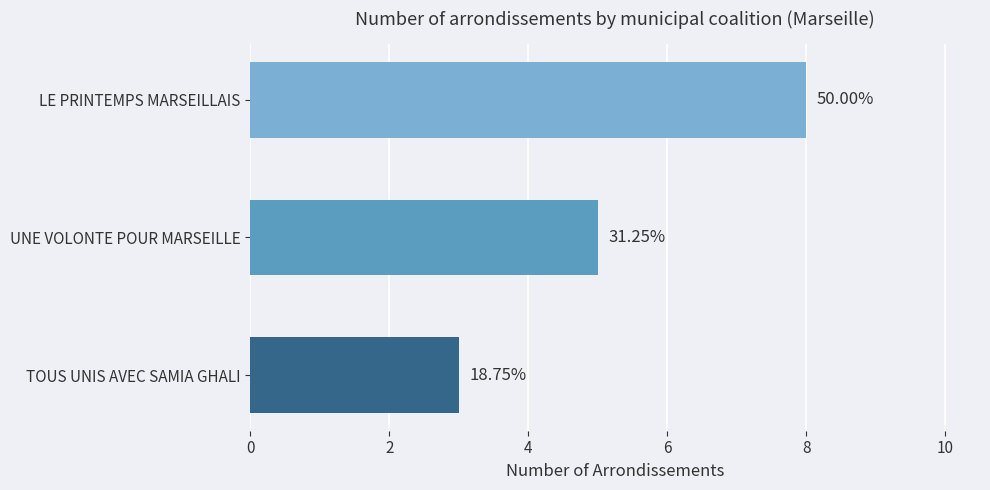

Count the values in the range 3 to 8.

3